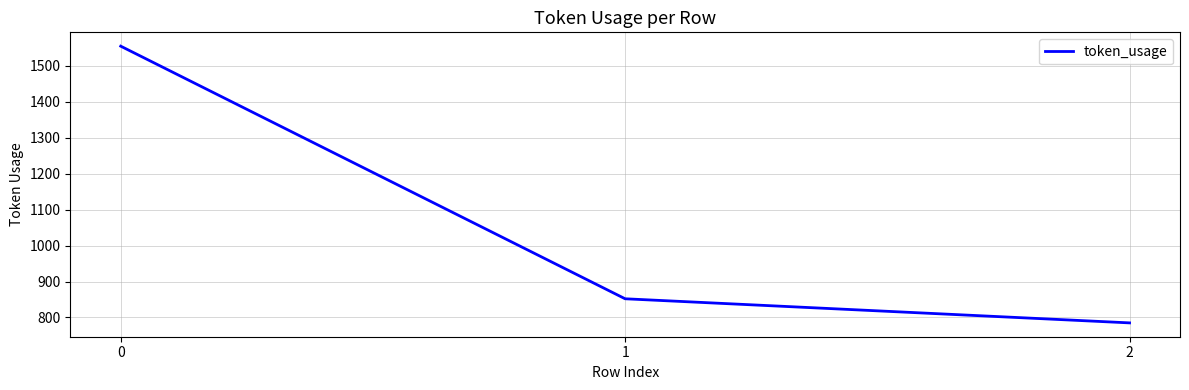

How many lines are shown in the chart?

1